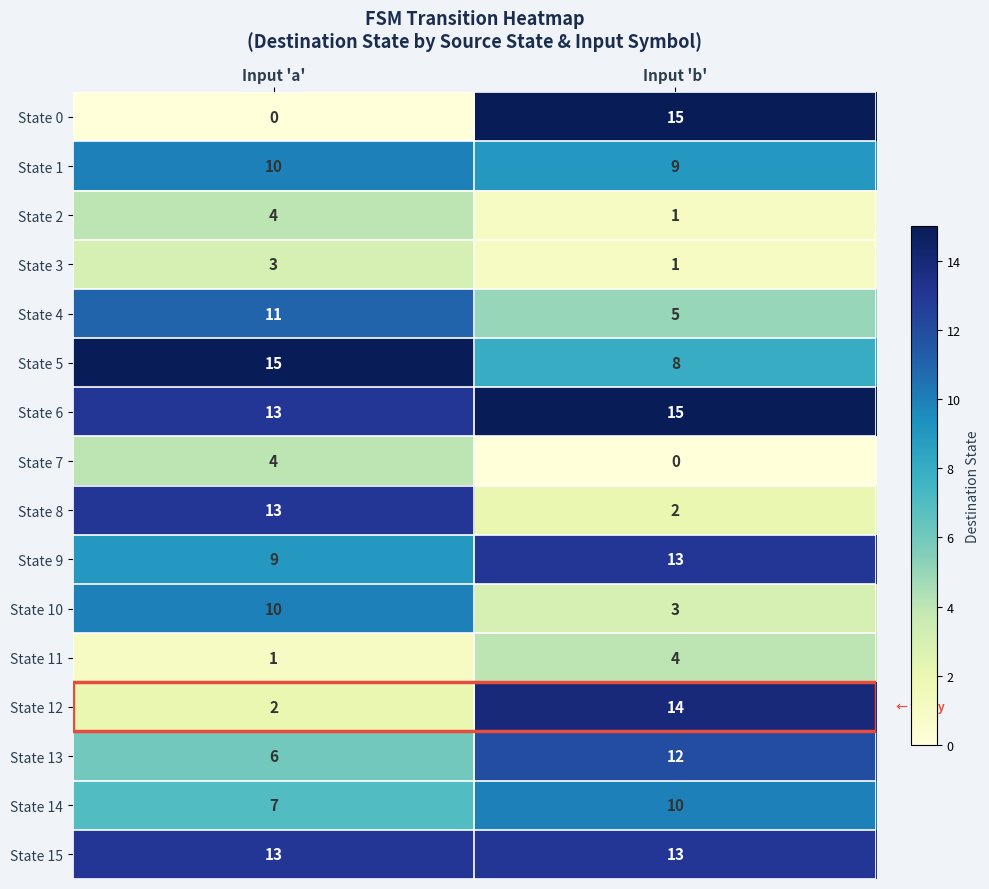

Is it true that State 6 equals 19 at Input 'a'?

False